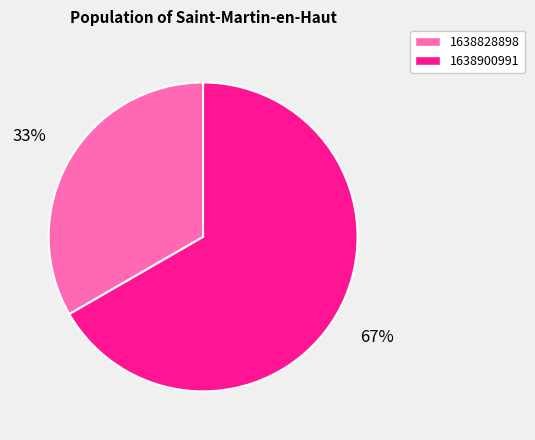

Rank the categories by value from highest to lowest.

1638900991, 1638828898